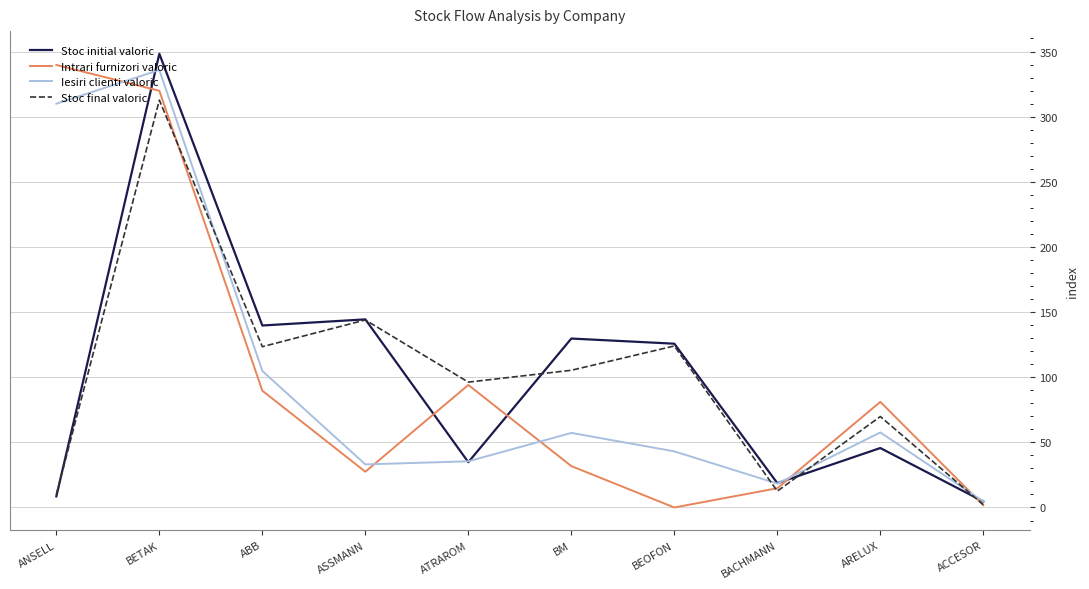

Where does the Stoc final valoric series first go above 105?

BETAK